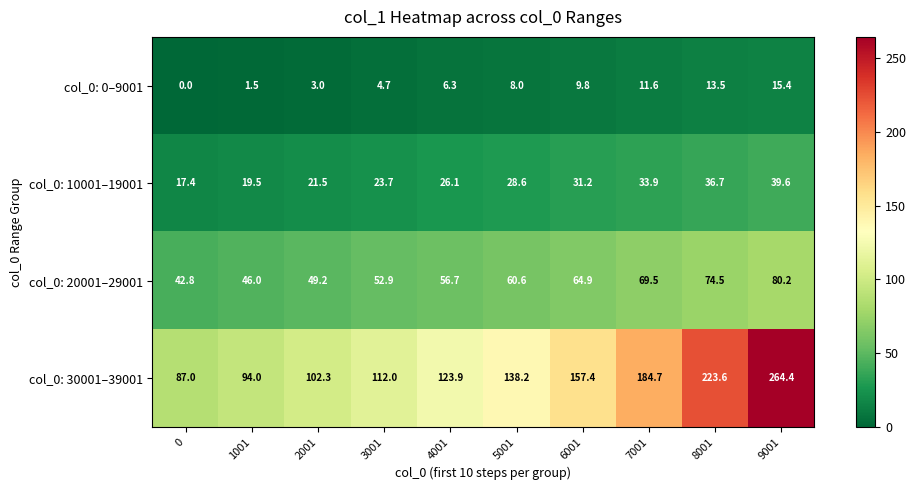

The col_0: 10001–19001 series shows 33.9 at 7001. True or false?

True